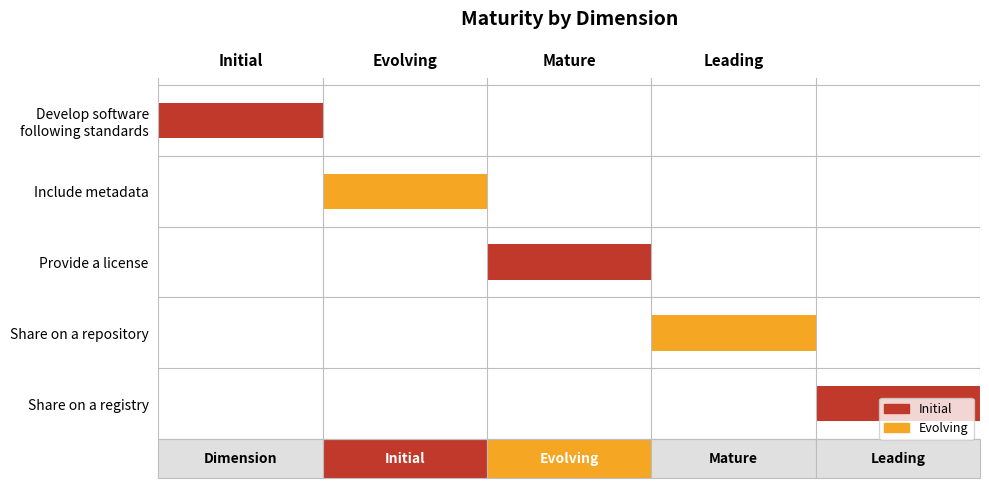

What is the difference between the maximum and second lowest values?

3